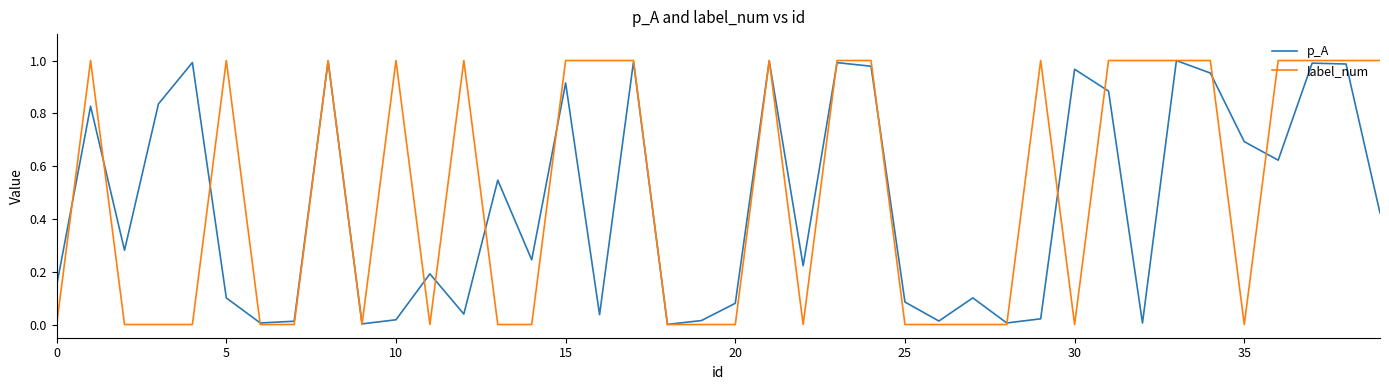

Which series has the largest range (max minus min)?

label_num